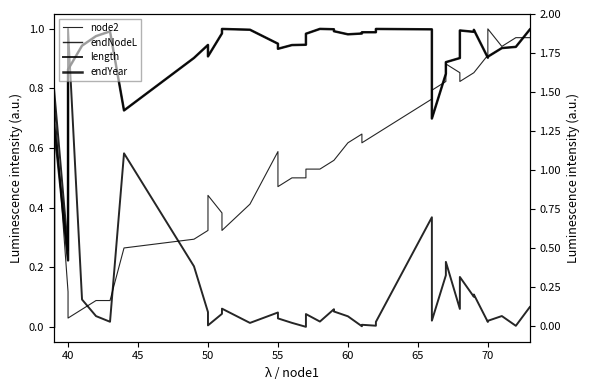

List the series in order of their peak value, lowest first.

node2, endNodeL, length, endYear